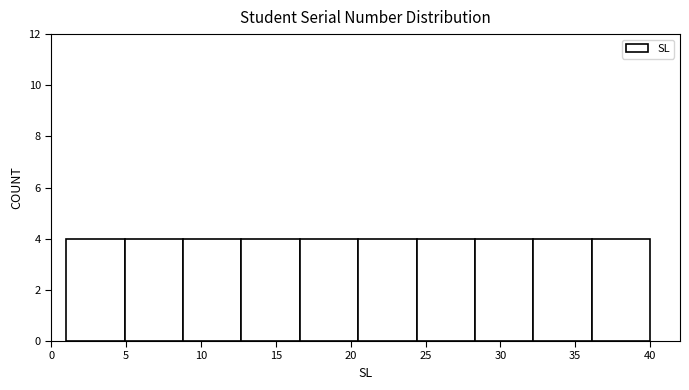

Reading left to right, transcribe this chart: for each bar, give the range it covers on the x-axis and its height. Neither the bar edges nor the heights are printed on the chart, so give them approximately, as read against the axes.

1.0 to 4.9: 4
4.9 to 8.8: 4
8.8 to 12.7: 4
12.7 to 16.6: 4
16.6 to 20.5: 4
20.5 to 24.4: 4
24.4 to 28.3: 4
28.3 to 32.2: 4
32.2 to 36.1: 4
36.1 to 40.0: 4